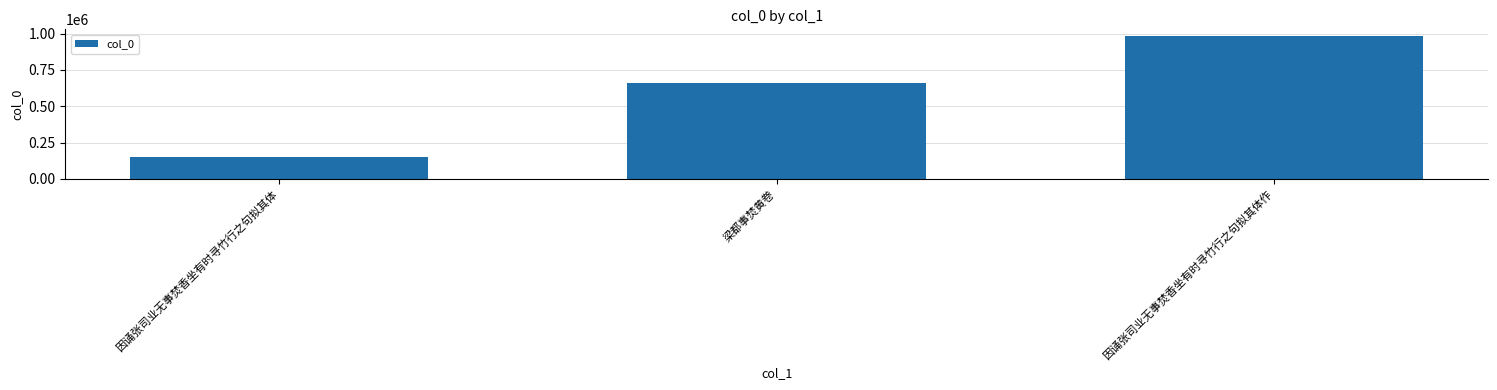

Which has a higher value, 因诵张司业无事焚香坐有时寻竹行之句拟其体 or 梁都事焚黄卷?

梁都事焚黄卷